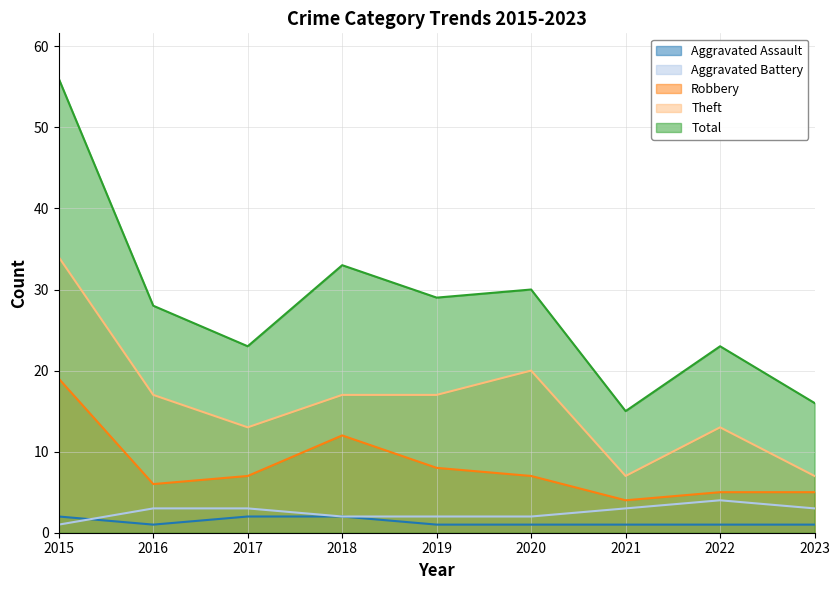

How many data points in Aggravated Battery are less than 3?

4